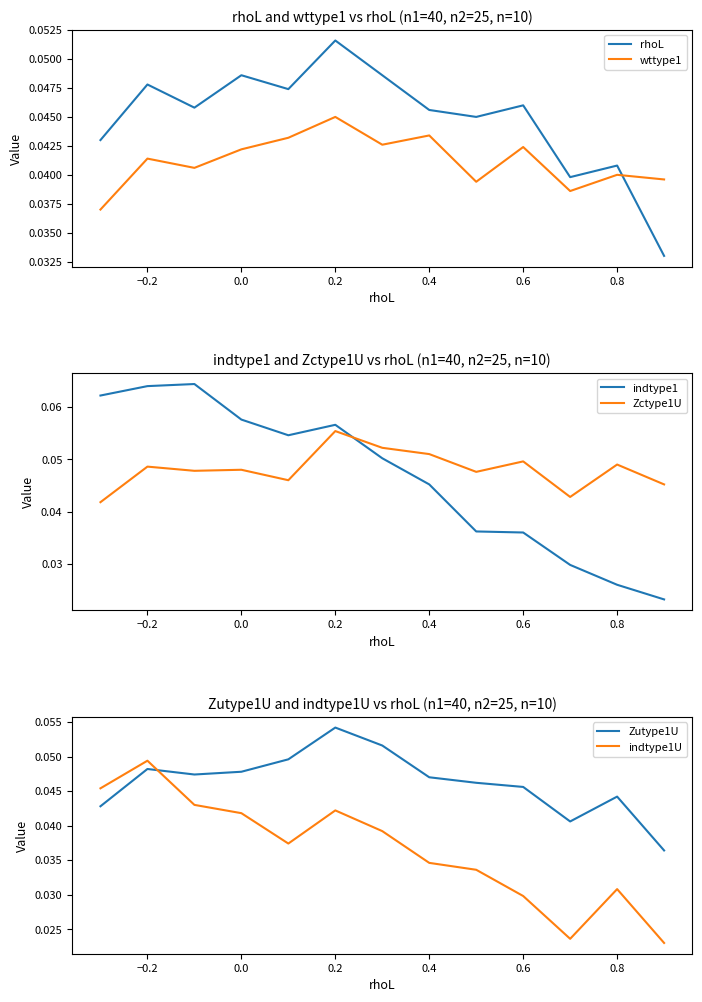

The value of wttype1 at 0.4 is 0.1. True or false?

False